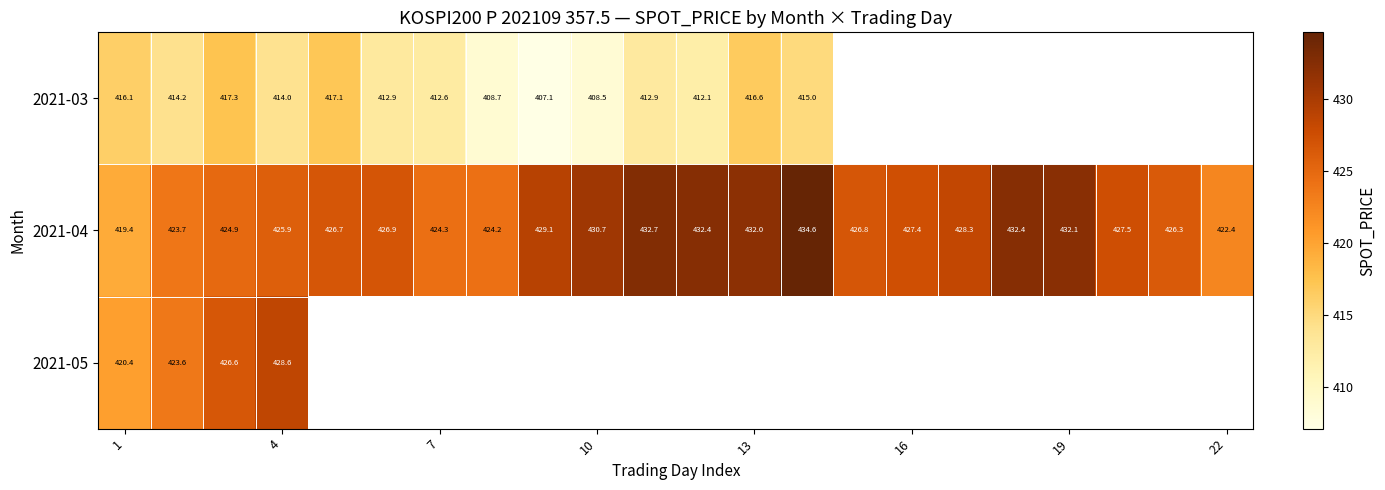

How many data points in 2021-04 are less than 427?

11